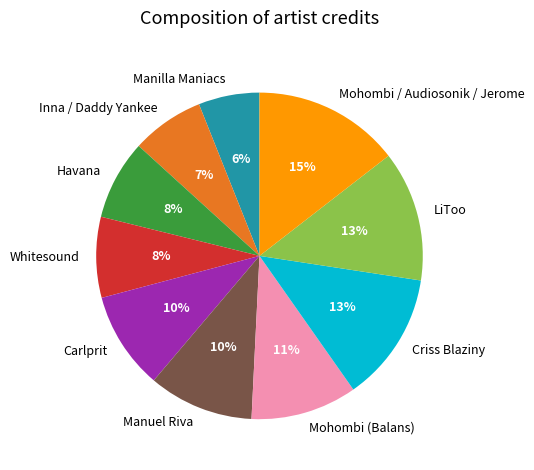

Do Inna / Daddy Yankee and Mohombi (Balans) together represent more than half of the pie?

No